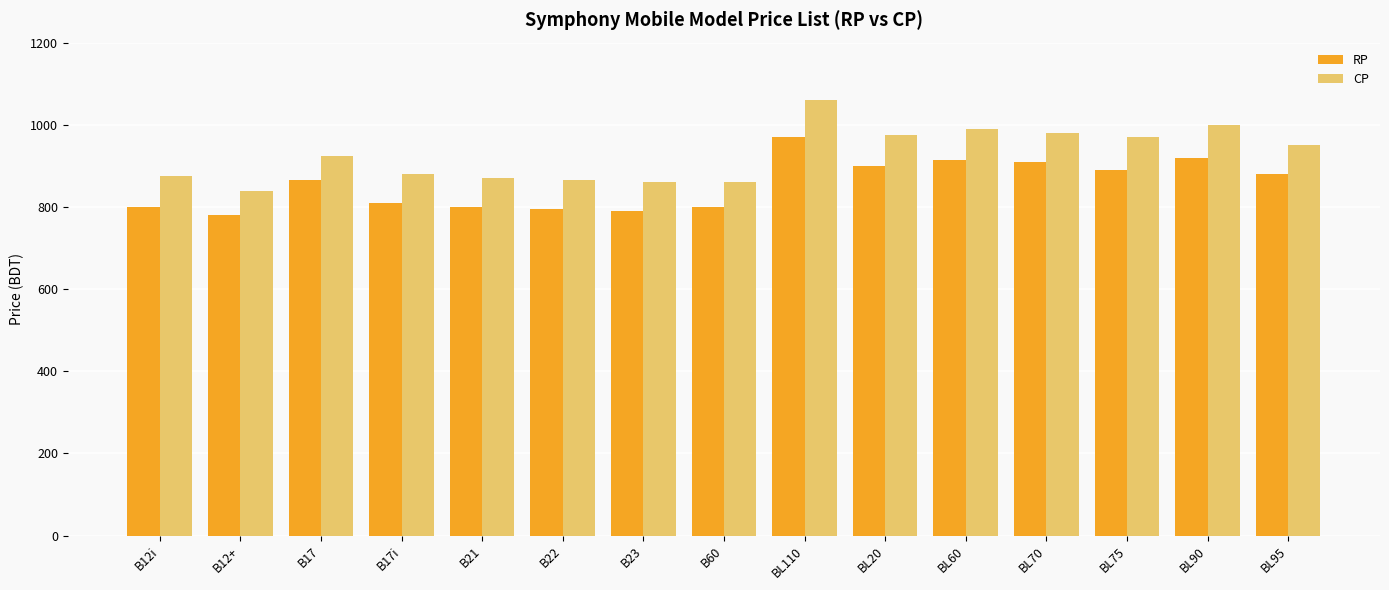

What are all the series names shown in the legend?

RP, CP